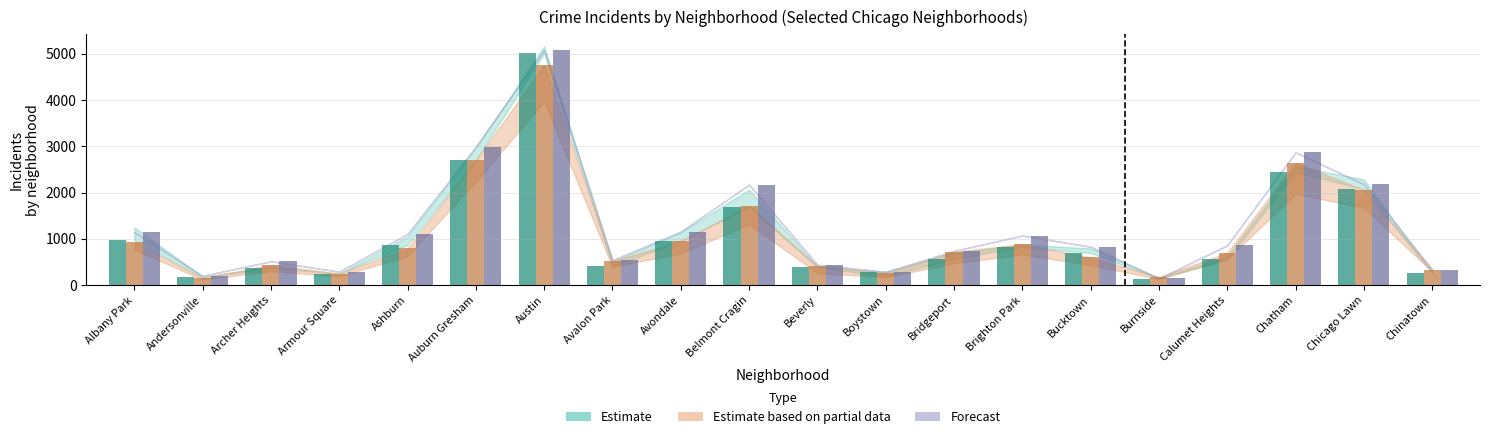

How many bars are there in each group?

3